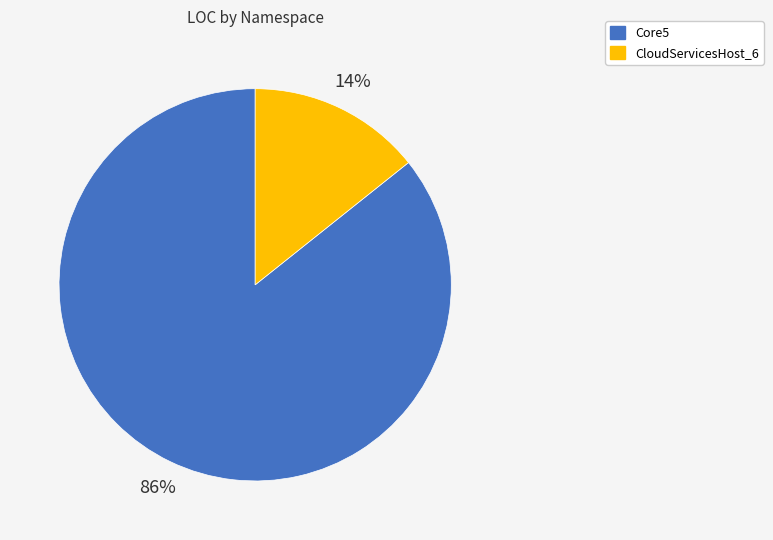

Is Core5 the majority of the pie?

Yes